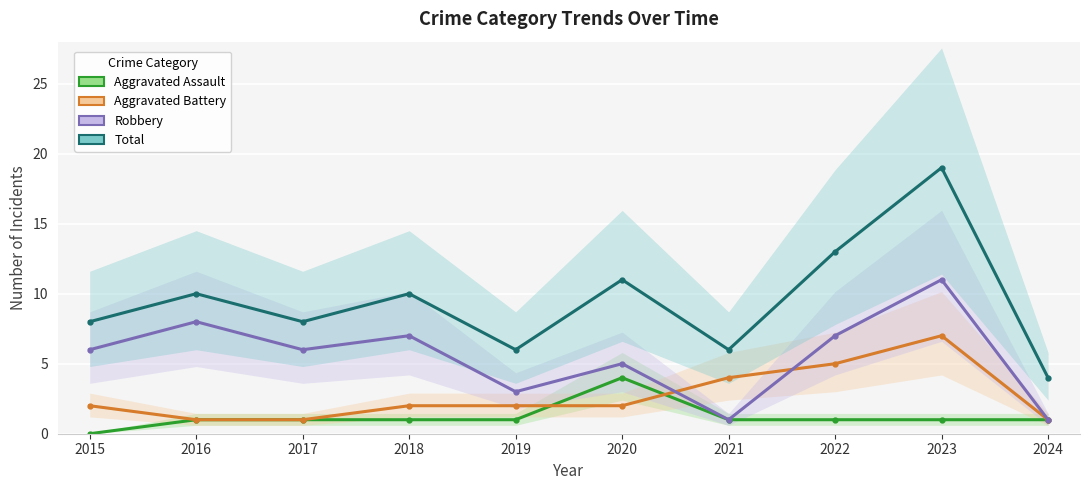

True or false: Aggravated Battery and Aggravated Assault cross at least once.

True